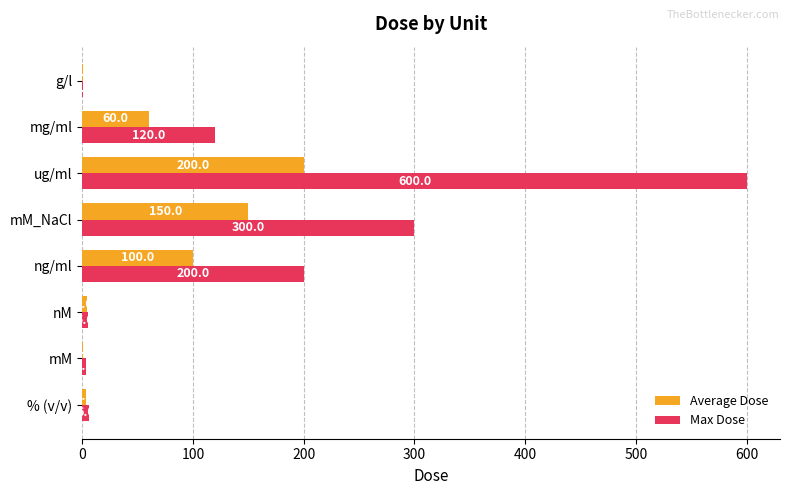

What is the total value across all series at nM?

9.0